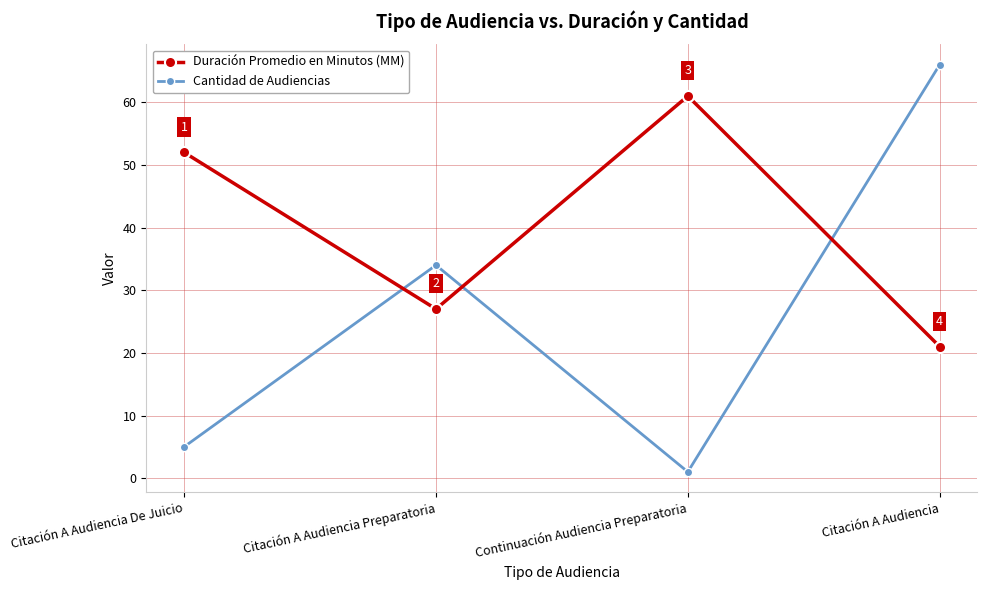

What position from the right is Citación A Audiencia De Juicio?

4